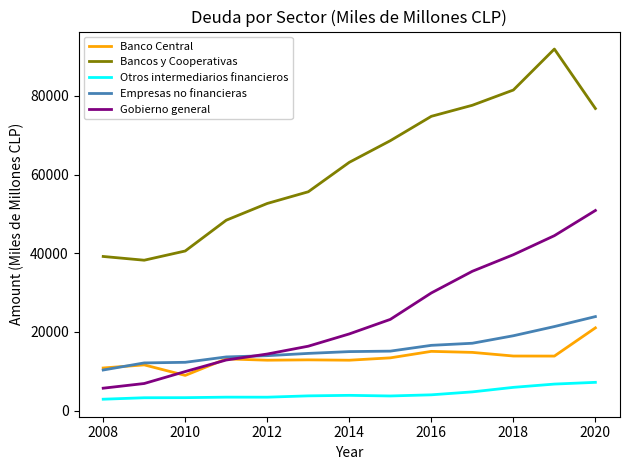

Which series has the largest range (max minus min)?

Bancos y Cooperativas